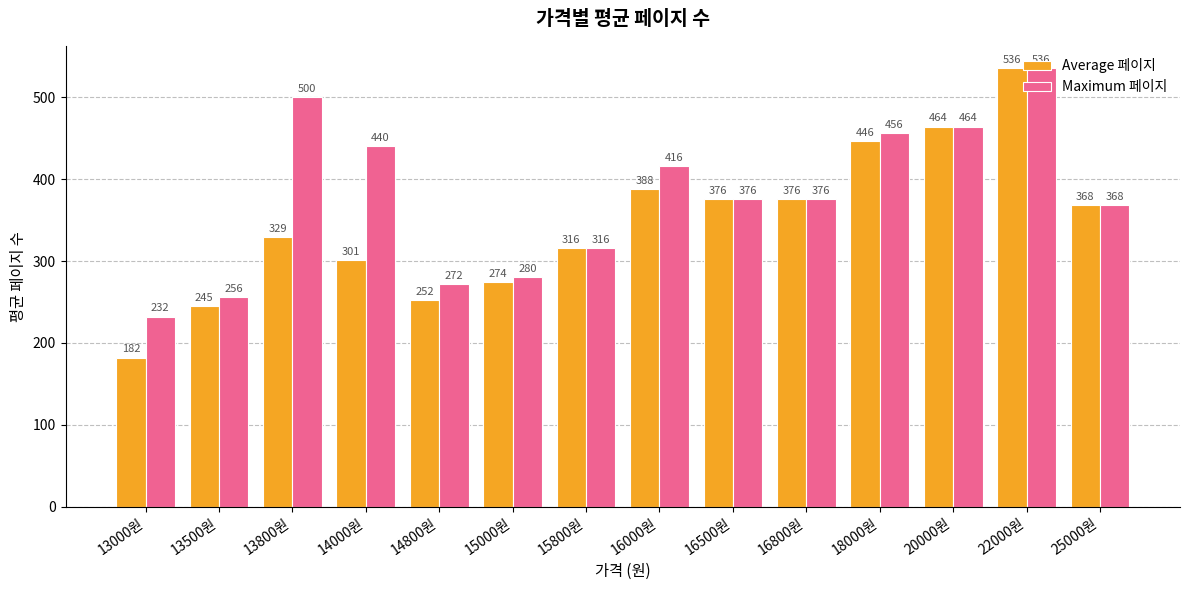

Is it true that Average 페이지 equals 80.2 at 15000원?

False